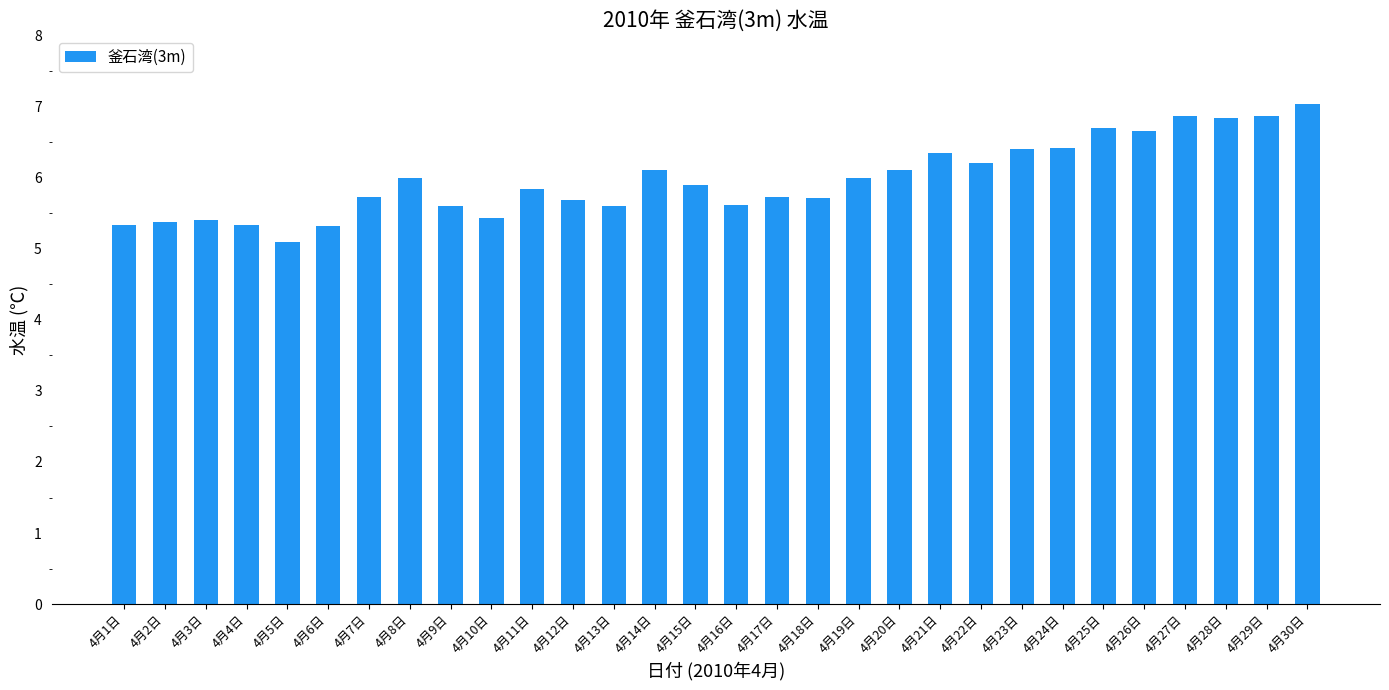

What is the minimum value shown in the chart?

5.1